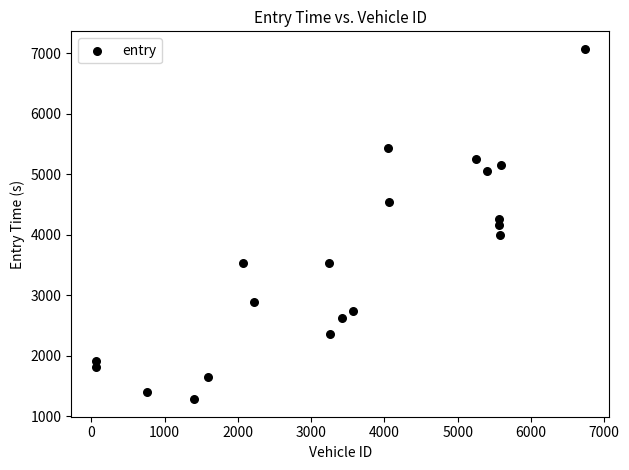

What is the range of X values (max minus min)?

6683.0